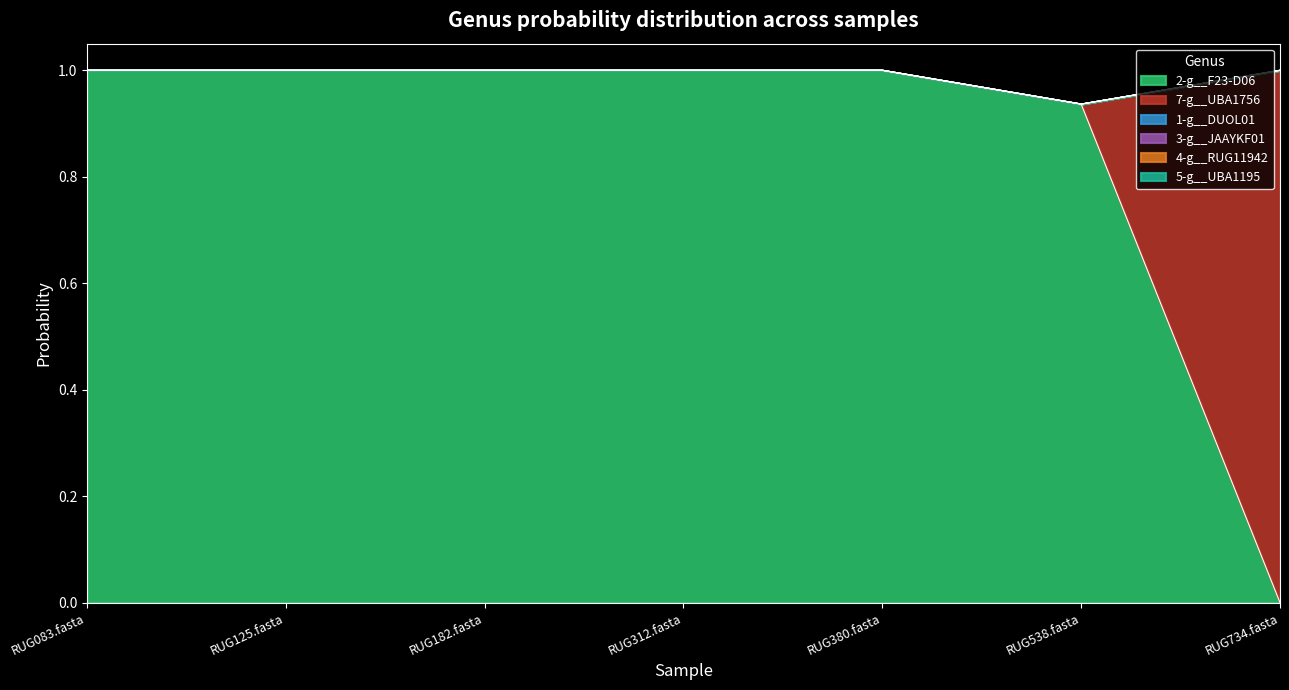

What position from the left is RUG734.fasta?

7